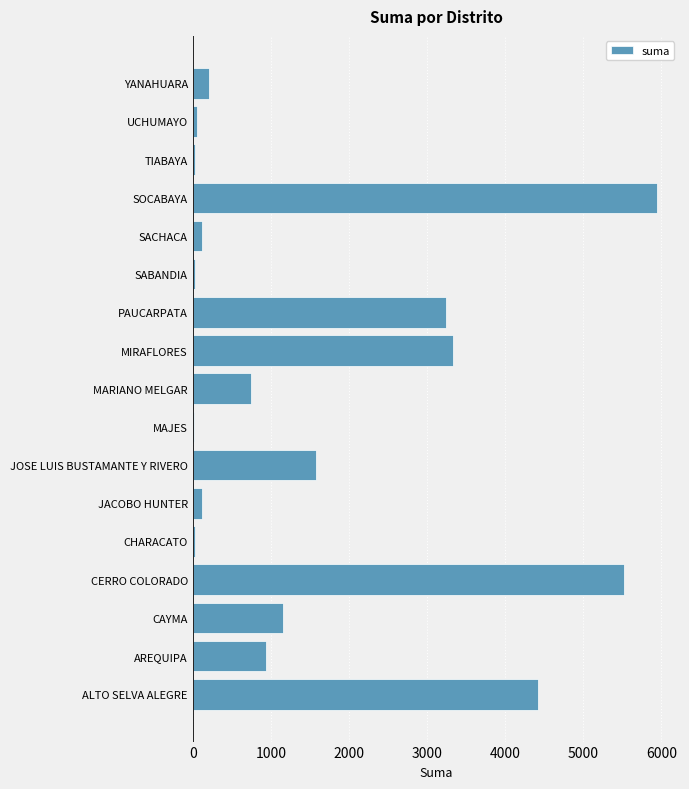

What is the sum of all values?

27481.9